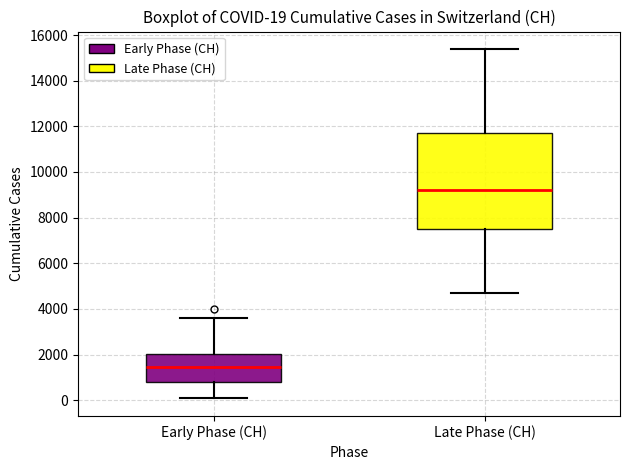

Which box is the tallest, from its lower edge to its upper edge?

Late Phase (CH)